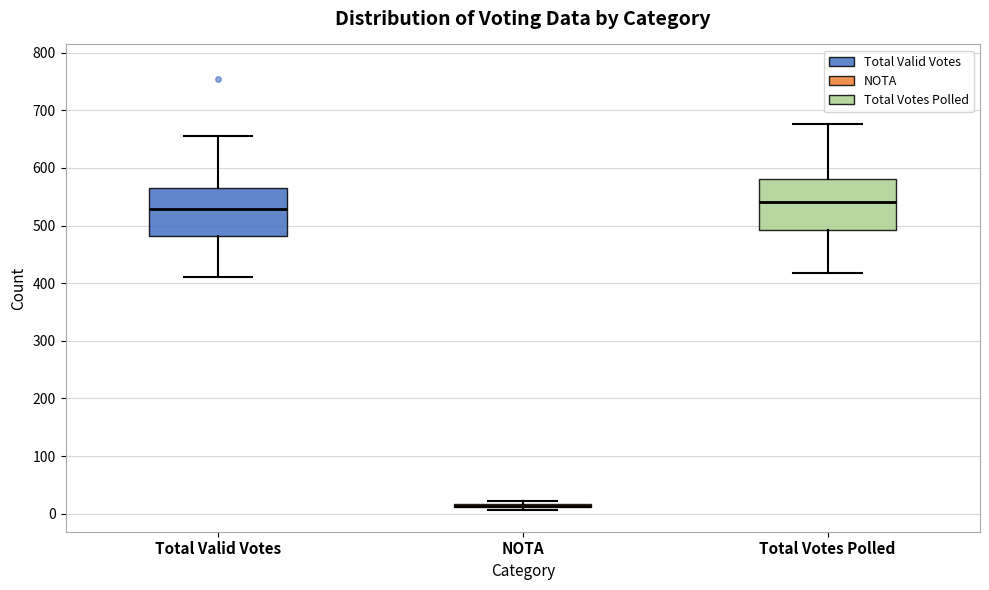

Where is the lower edge of the box for NOTA on the y-axis? The values are not printed on the chart, so give them approximately, as read against the axis.

10